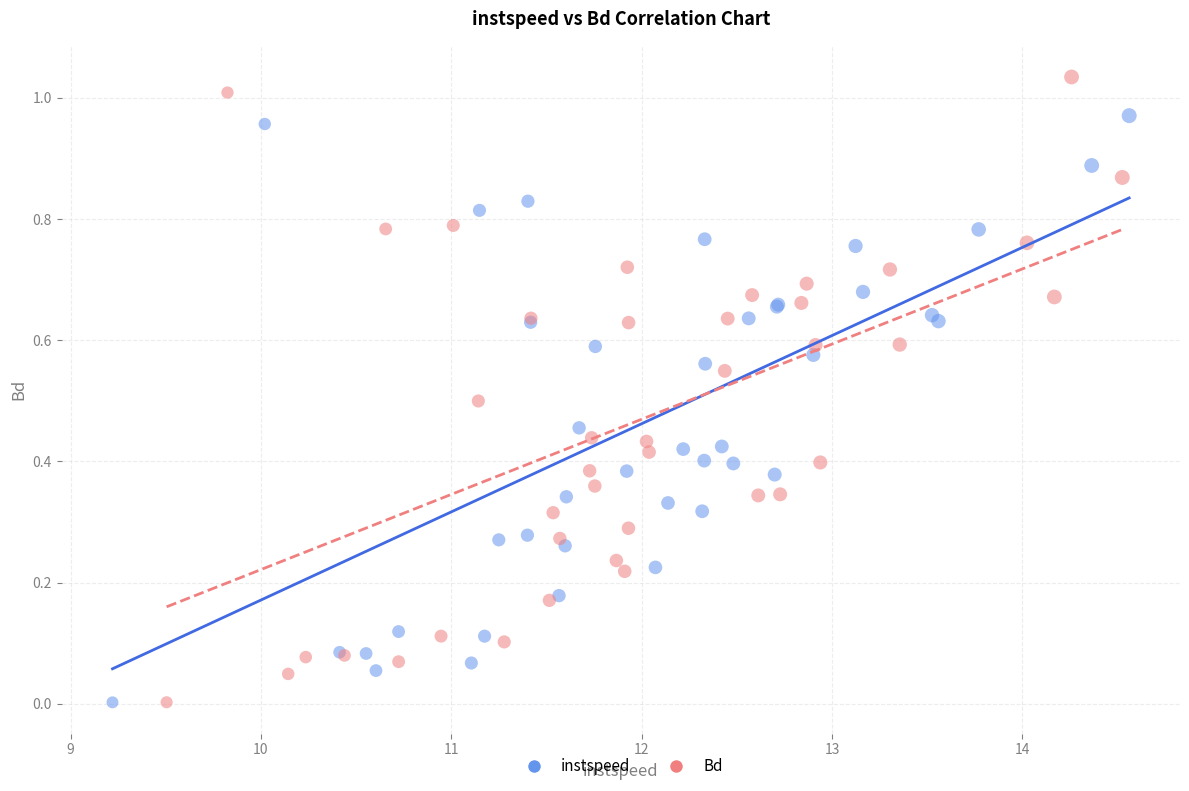

Which series reaches the maximum Y coordinate?

Bd